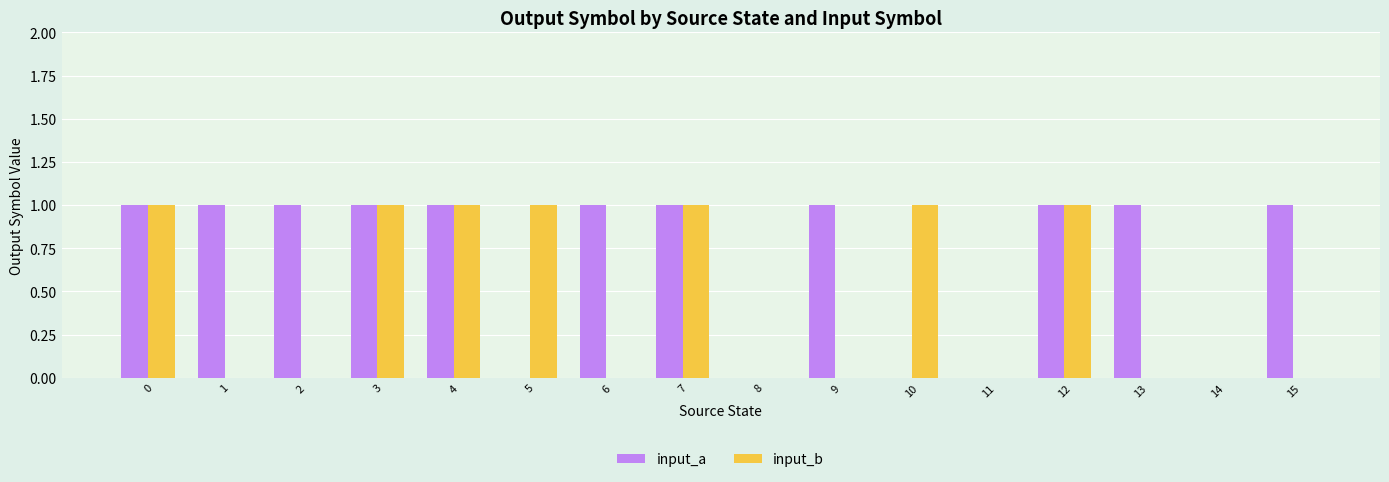

What is the maximum value shown in the chart?

1